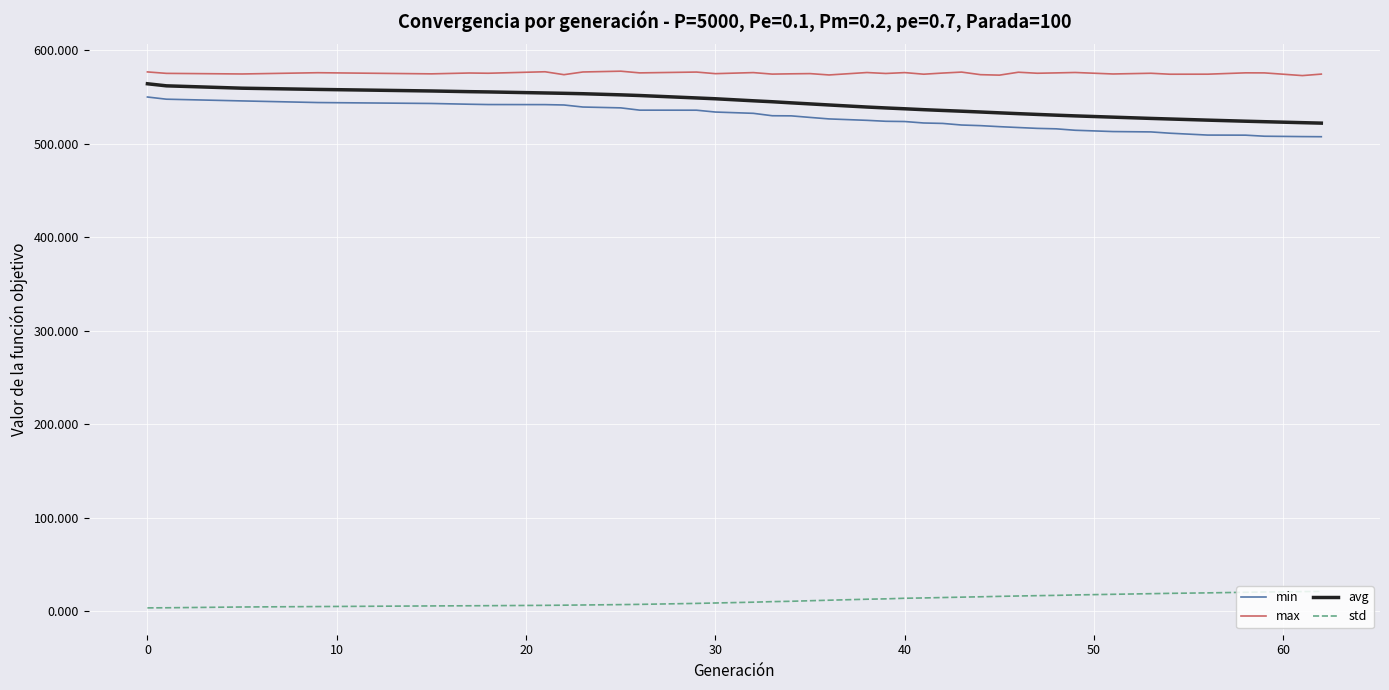

True or false: std and max cross at least once.

False